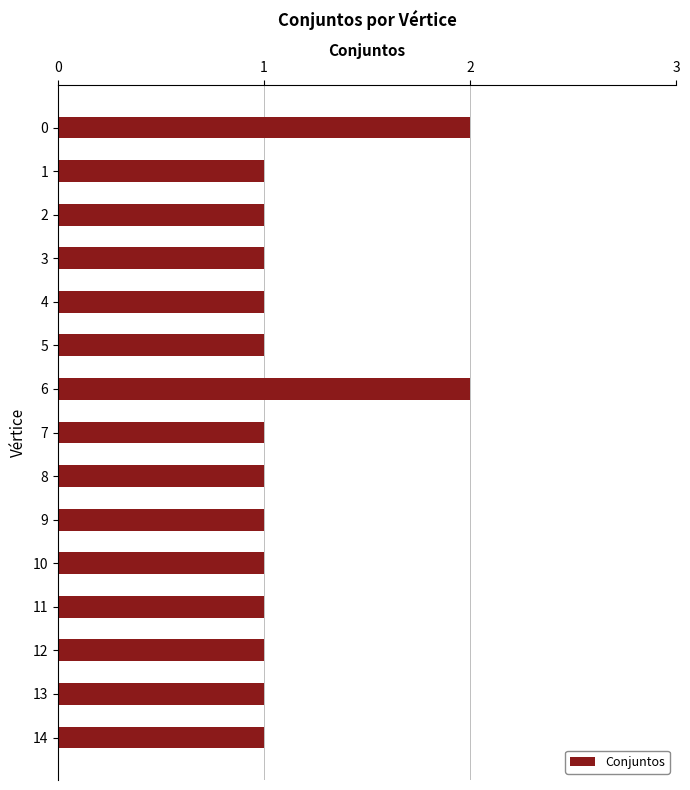

Reading bottom to top, list all the values displayed in this chart.

14=1	13=1	12=1	11=1	10=1	9=1	8=1	7=1	6=2	5=1	4=1	3=1	2=1	1=1	0=2